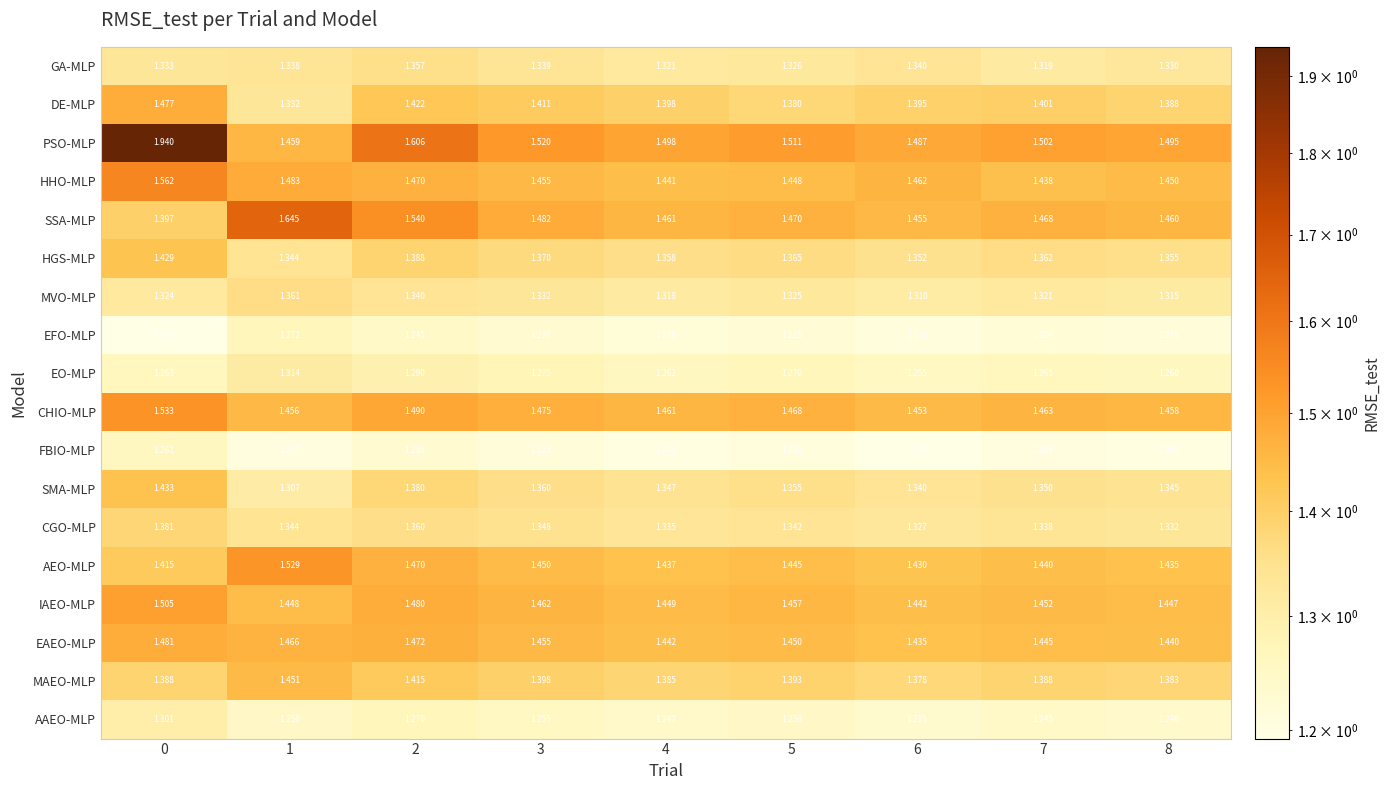

At 0, list the series in order from largest to smallest.

PSO-MLP, HHO-MLP, CHIO-MLP, IAEO-MLP, EAEO-MLP, DE-MLP, SMA-MLP, HGS-MLP, AEO-MLP, SSA-MLP, MAEO-MLP, CGO-MLP, GA-MLP, MVO-MLP, AAEO-MLP, EO-MLP, FBIO-MLP, EFO-MLP